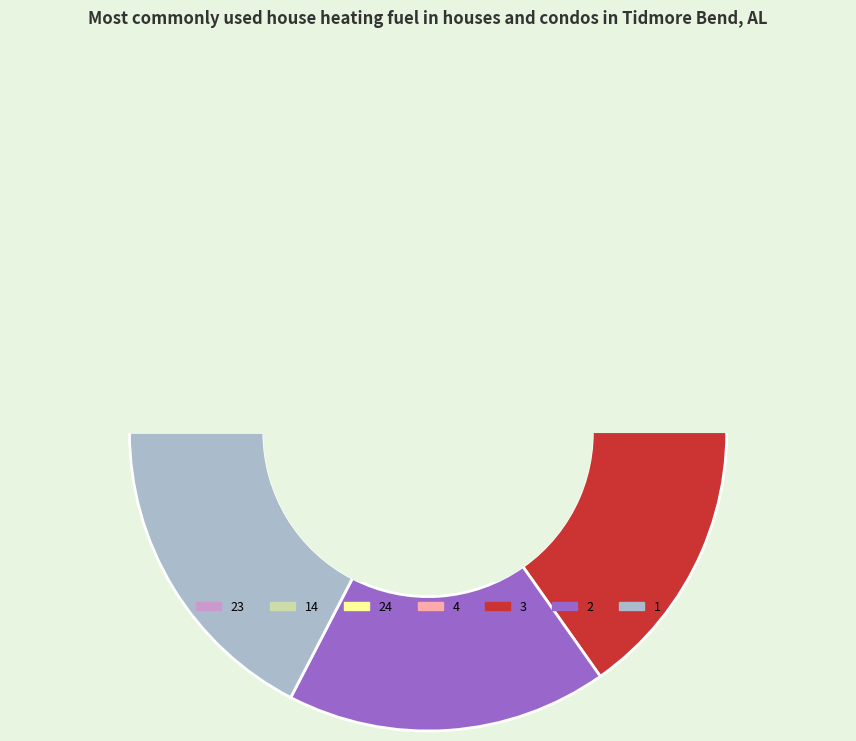

To the nearest percent, what is the combined percentage of 24 and 4?

26%